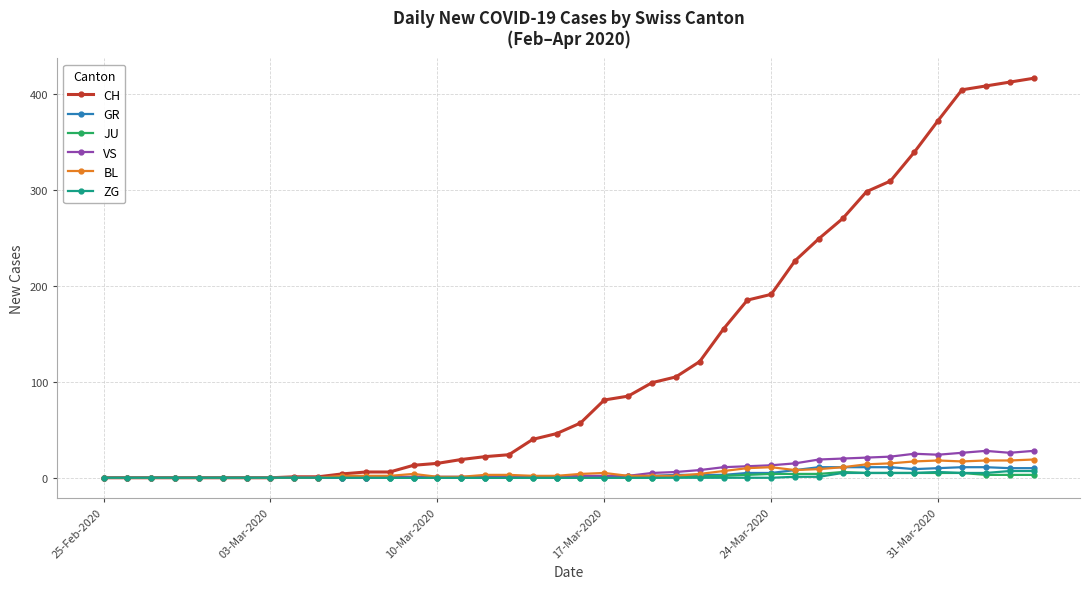

What is the maximum value shown in the chart?

416